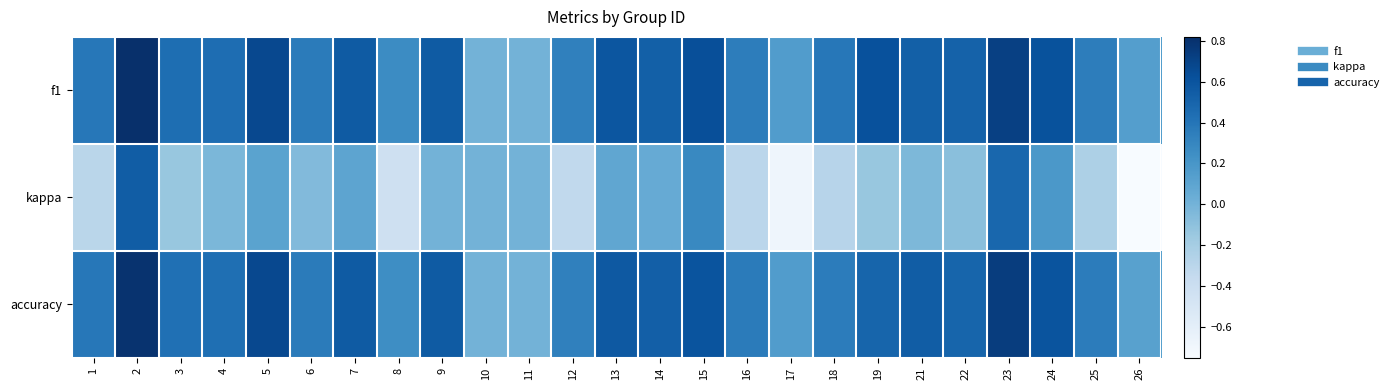

Reading left to right, extract all data points from this chart.

f1: 1=0.4	2=0.8	3=0.4	4=0.4	5=0.7	6=0.4	7=0.6	8=0.3	9=0.6	10=0.0	11=0.0	12=0.3	13=0.6	14=0.5	15=0.6	16=0.4	17=0.2	18=0.4	19=0.6	21=0.5	22=0.5	23=0.7	24=0.6	25=0.3	26=0.1
kappa: 1=-0.3	2=0.5	3=-0.1	4=-0.0	5=0.1	6=-0.1	7=0.1	8=-0.4	9=0.0	10=0.0	11=0.0	12=-0.3	13=0.1	14=0.1	15=0.3	16=-0.3	17=-0.7	18=-0.3	19=-0.1	21=-0.0	22=-0.1	23=0.5	24=0.2	25=-0.2	26=-0.8
accuracy: 1=0.4	2=0.8	3=0.4	4=0.4	5=0.7	6=0.4	7=0.6	8=0.2	9=0.6	10=0.0	11=0.0	12=0.3	13=0.6	14=0.5	15=0.6	16=0.4	17=0.2	18=0.4	19=0.5	21=0.5	22=0.5	23=0.7	24=0.6	25=0.4	26=0.1